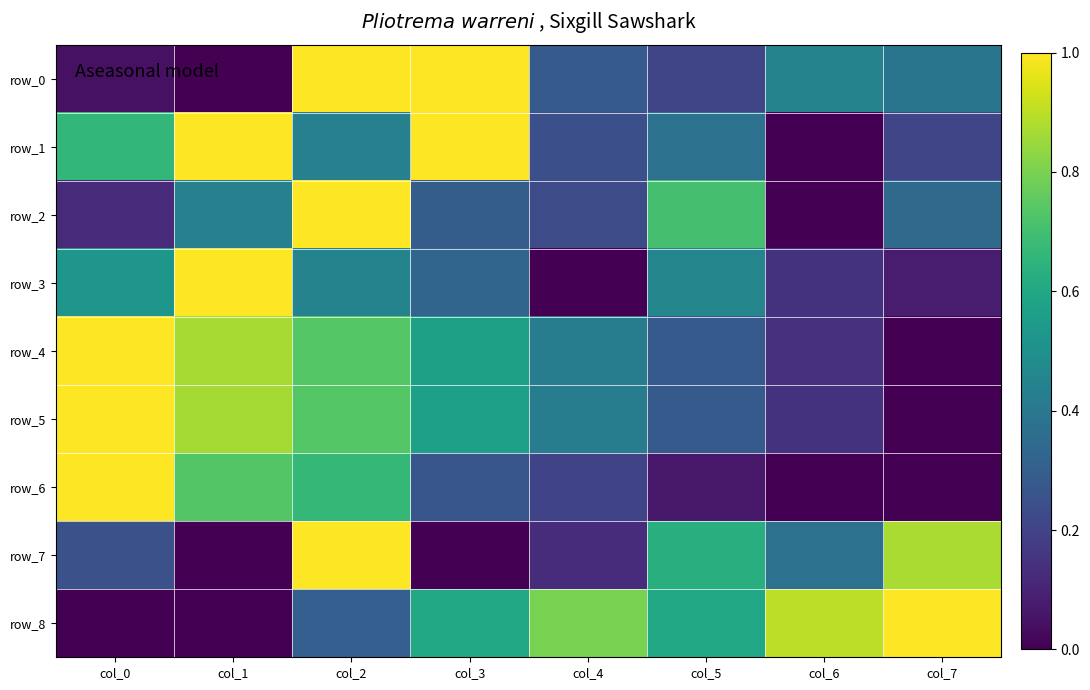

What is the total value across all series at col_4?

2.7